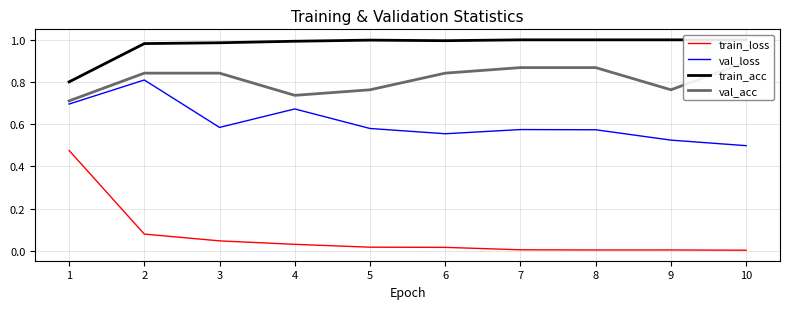

What is the value of the train_acc point at the 8th from the left?

1.0